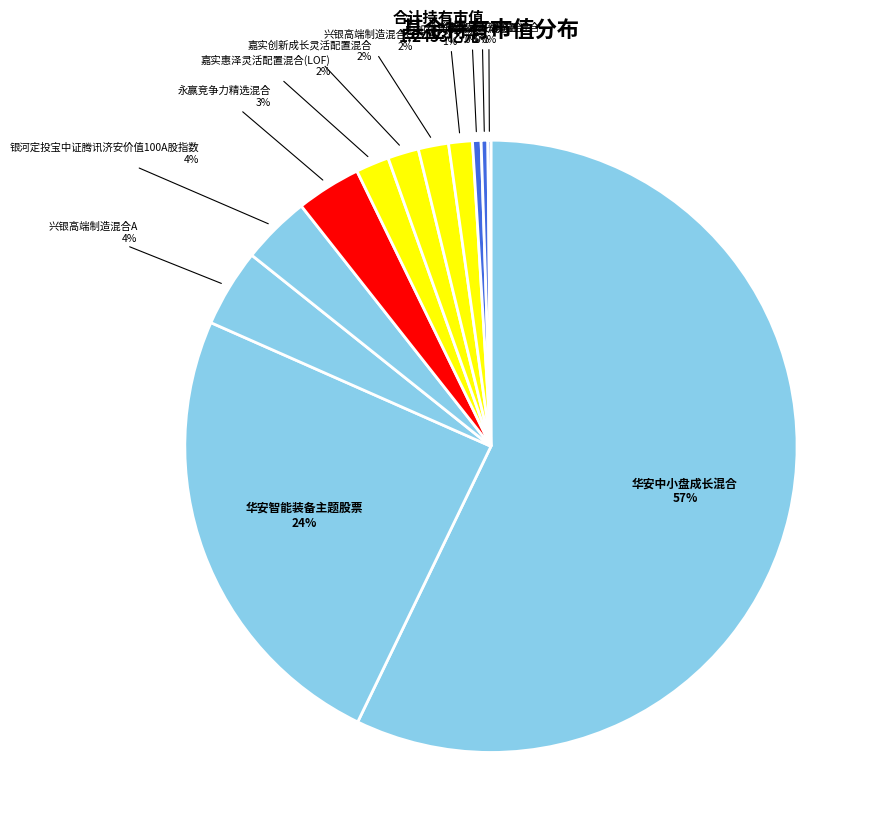

Which category has the smallest portion of the pie?

兴银丰润灵活配置混合